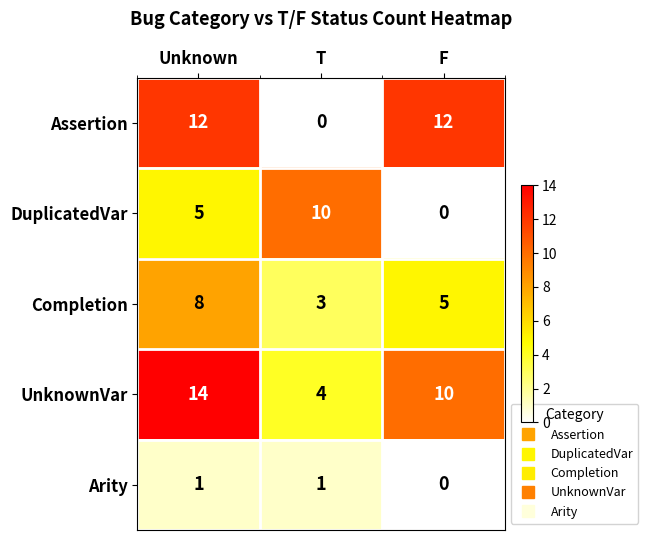

At how many categories does at least one series exceed 0?

3